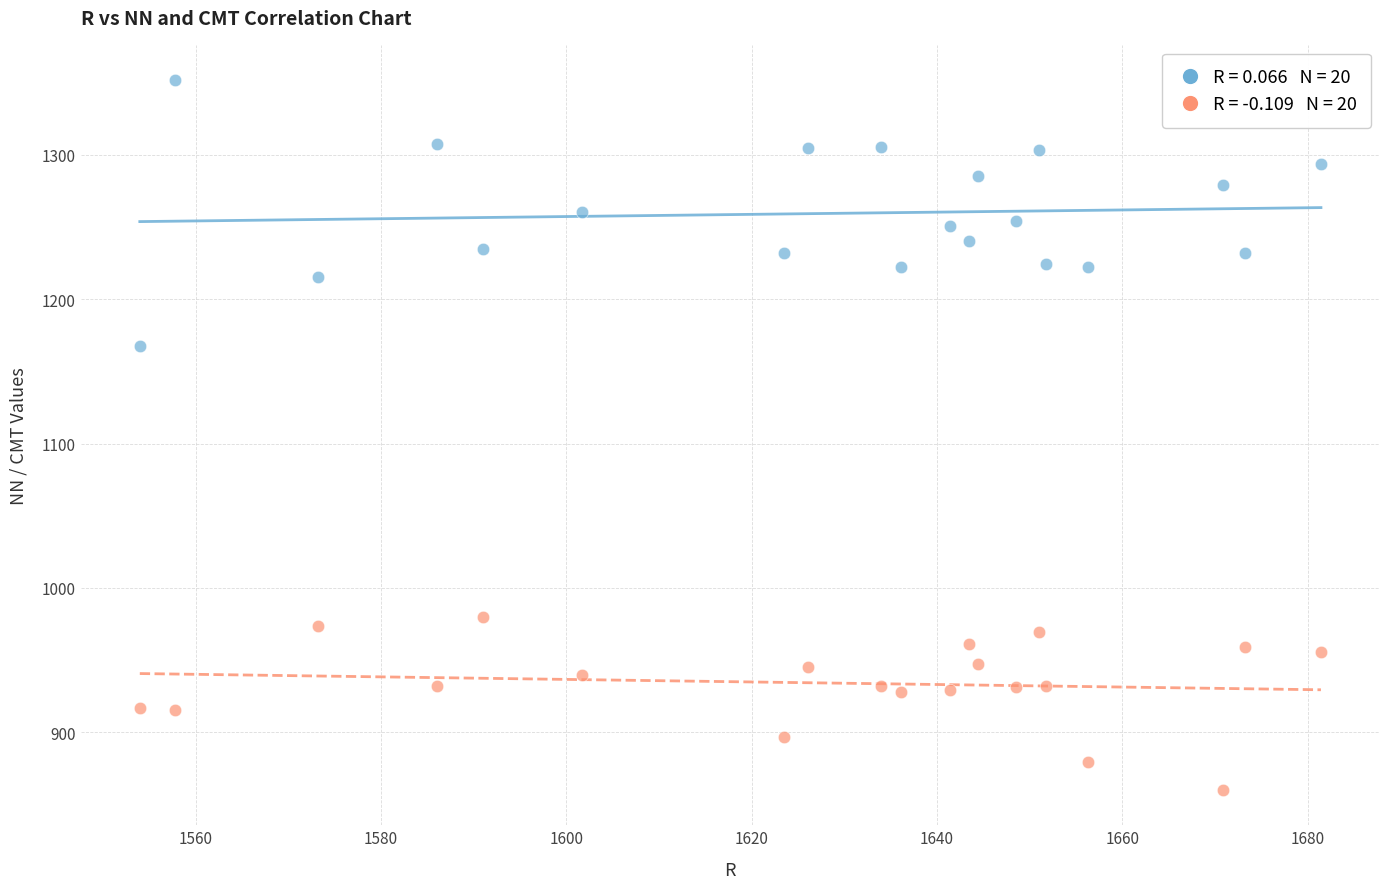

Across all data points, what is the range of Y values (max minus min)?

491.6